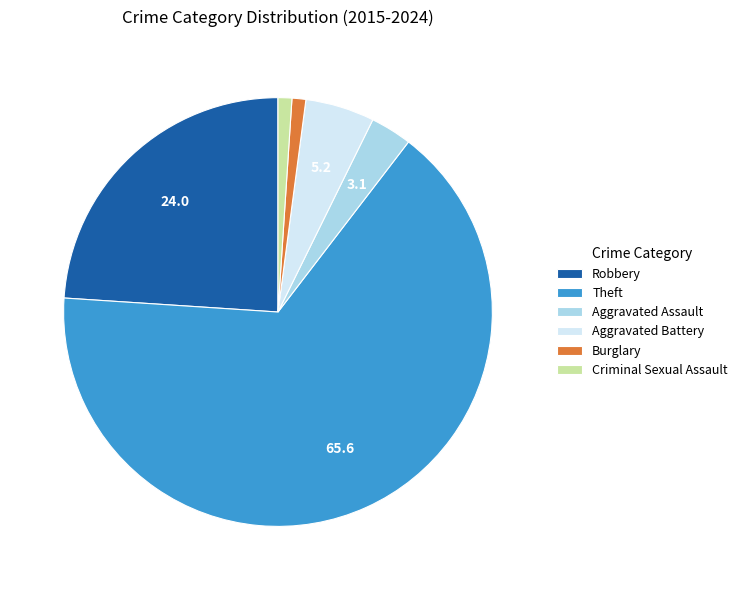

The Robbery slice represents 19% of the pie. True or false?

False